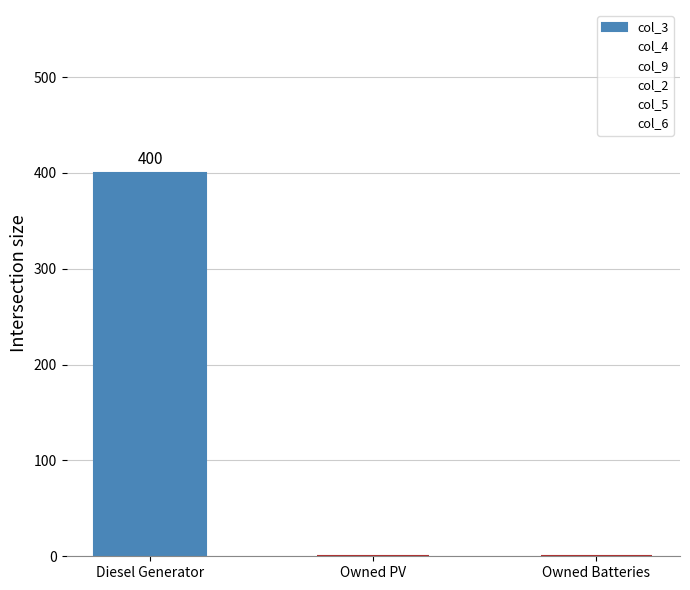

How many data points does each series have?

3